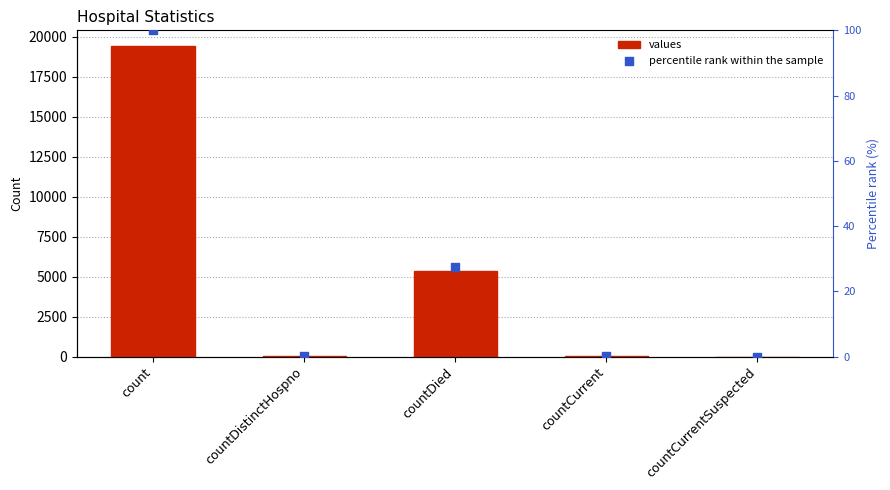

Which series reaches the maximum Y coordinate?

values